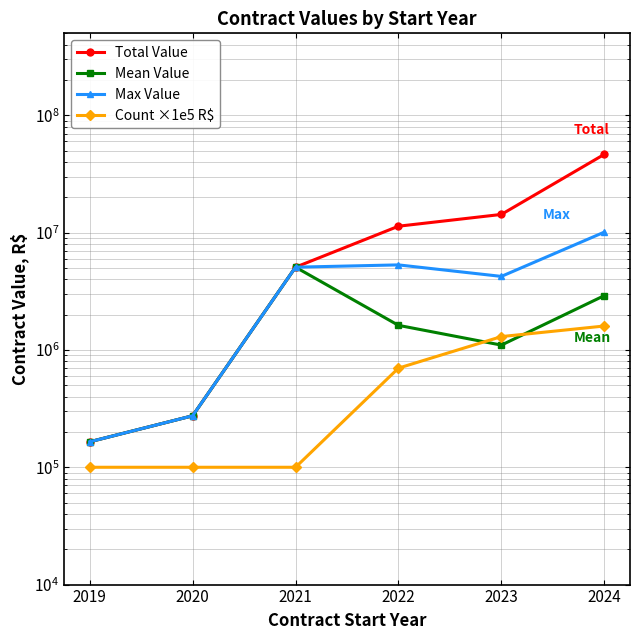

True or false: Max Value and Total Value intersect in this chart.

False